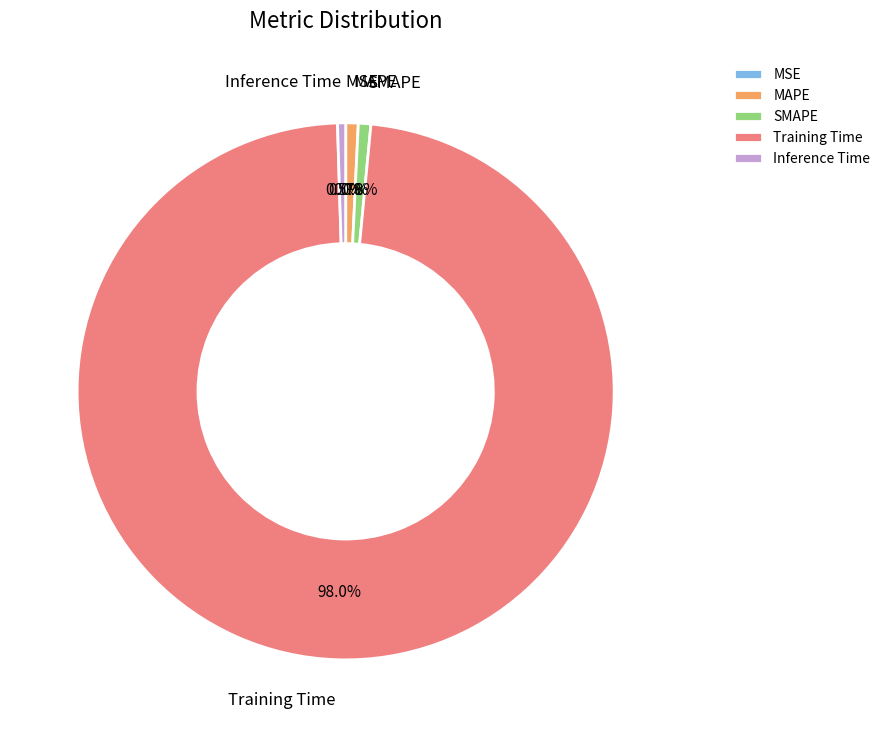

To the nearest percent, what is the average slice percentage?

20%